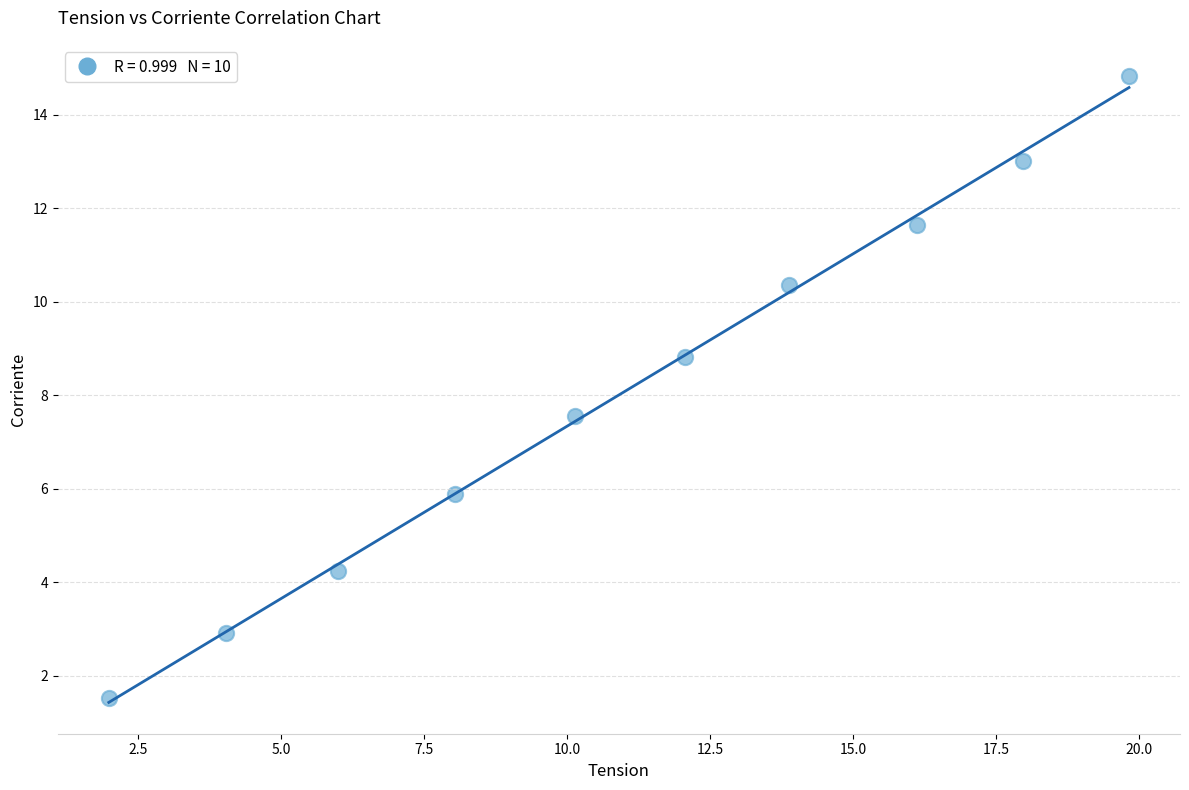

What Y value in the scatter plot is closest to 8?

7.6